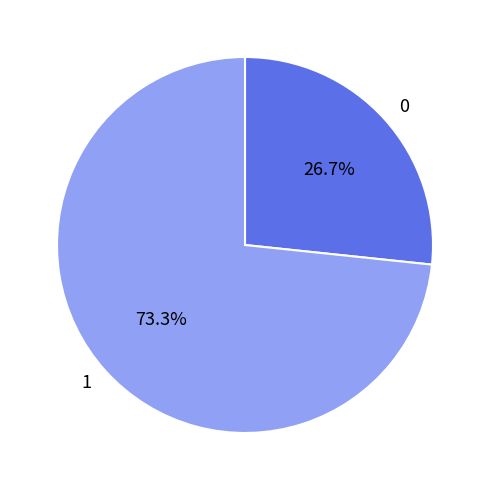

To the nearest percent, what percentage of the pie is 1?

73%